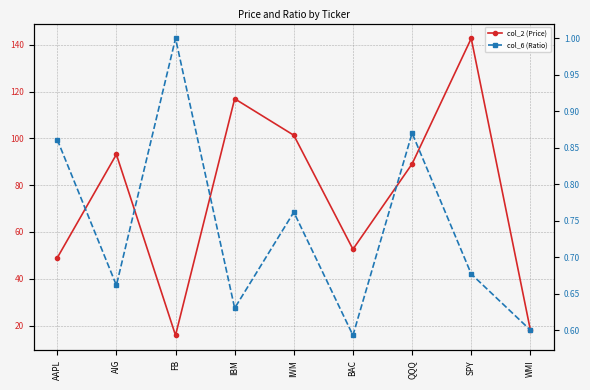

In col_2 (Price), how many points are higher than both neighbors (excluding endpoints)?

3